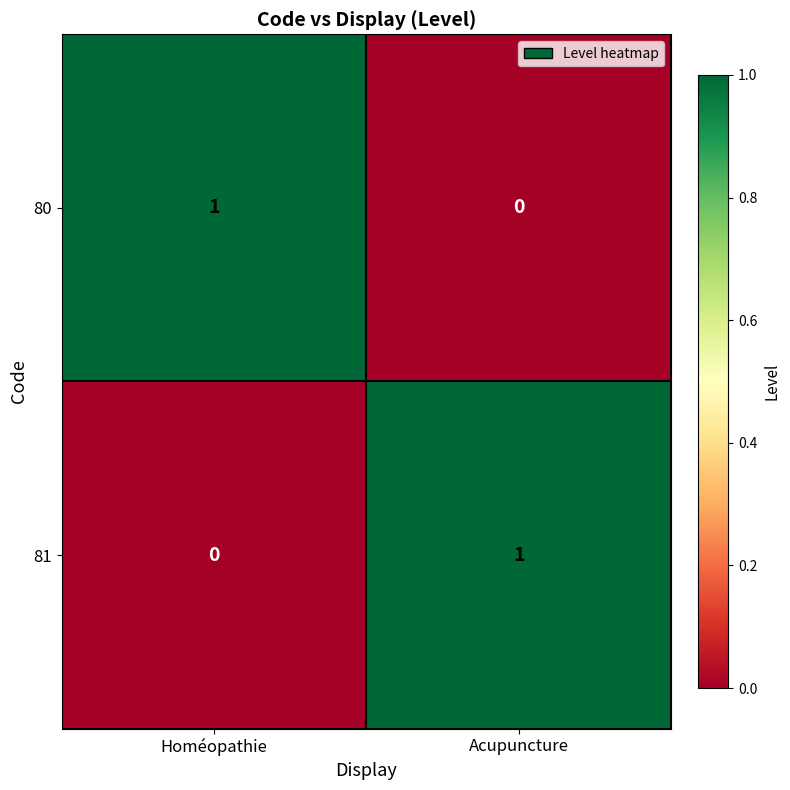

Rank the series at Homéopathie from lowest to highest value.

81, 80